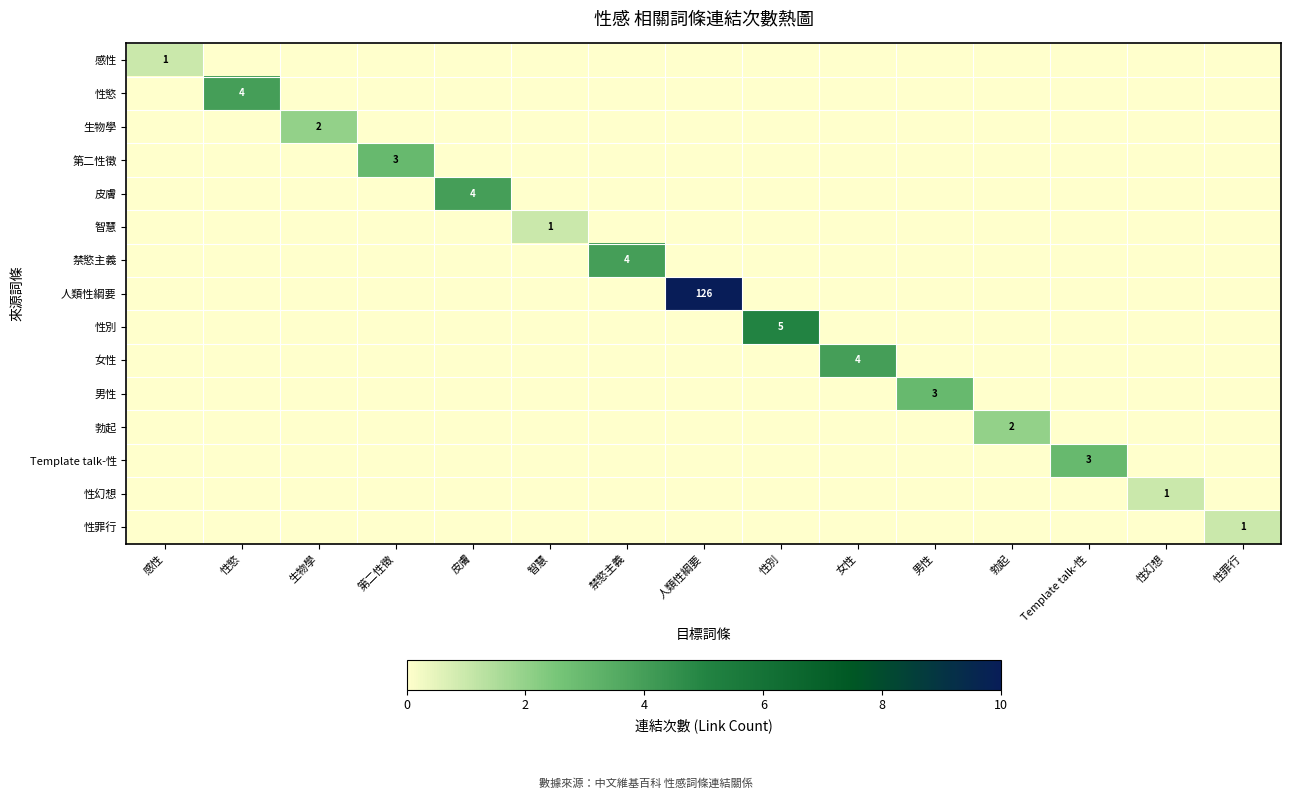

What is the difference between the maximum and minimum values in the 女性 series?

4